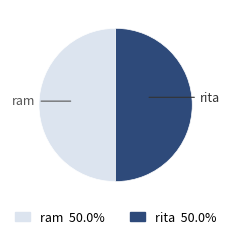

True or false: ram accounts for 50% of the total.

True